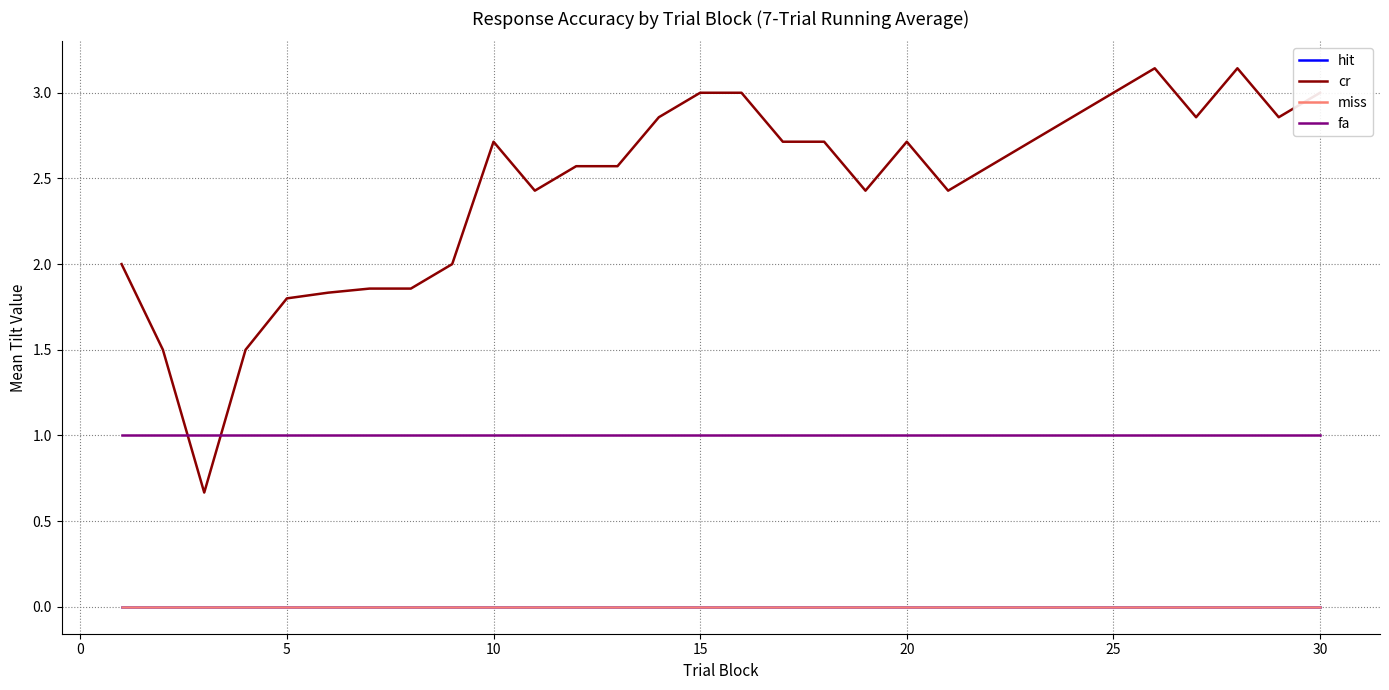

What is the difference between the second highest and second lowest values in the cr series?

1.6